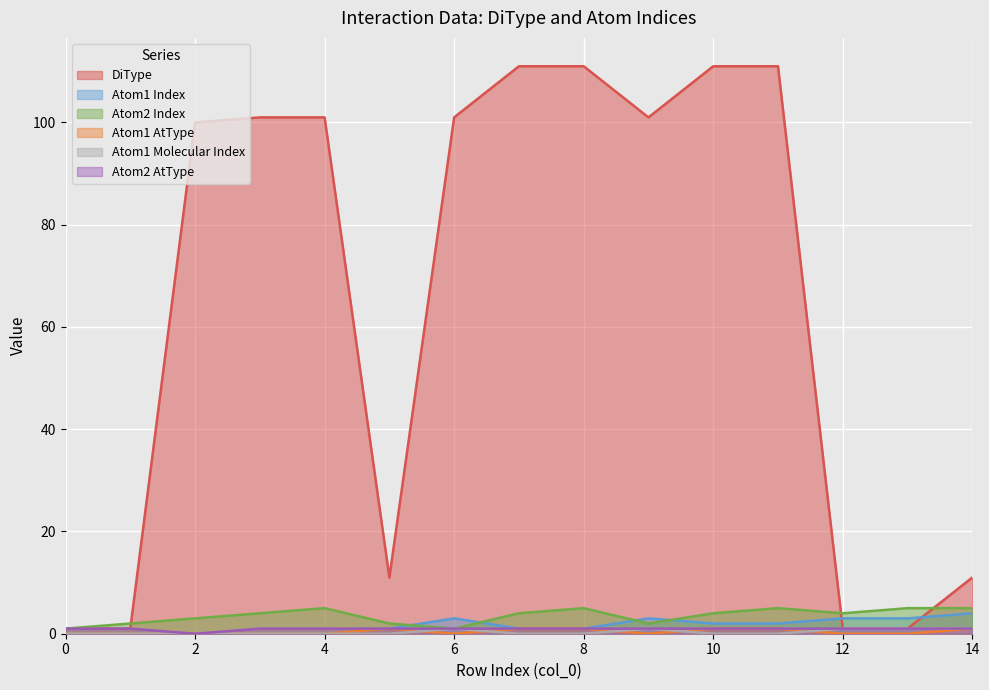

What is the approximate value of Atom1 Index at 9?

3